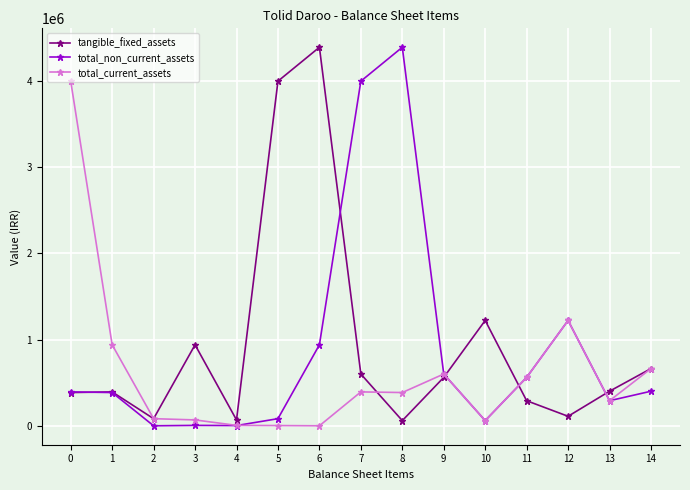

How many interior local valleys does the tangible_fixed_assets series have?

4